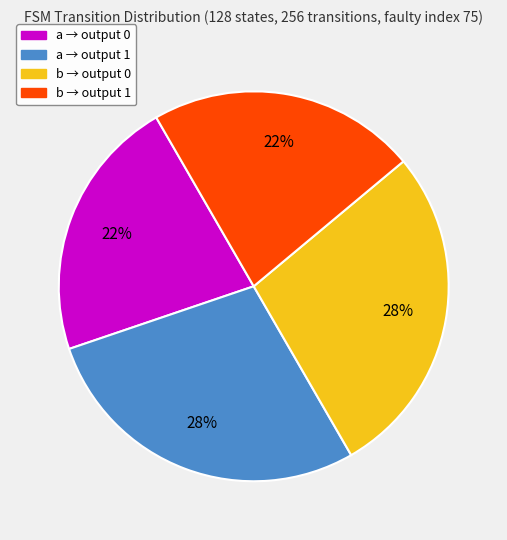

To the nearest percent, what is the average slice percentage?

25%